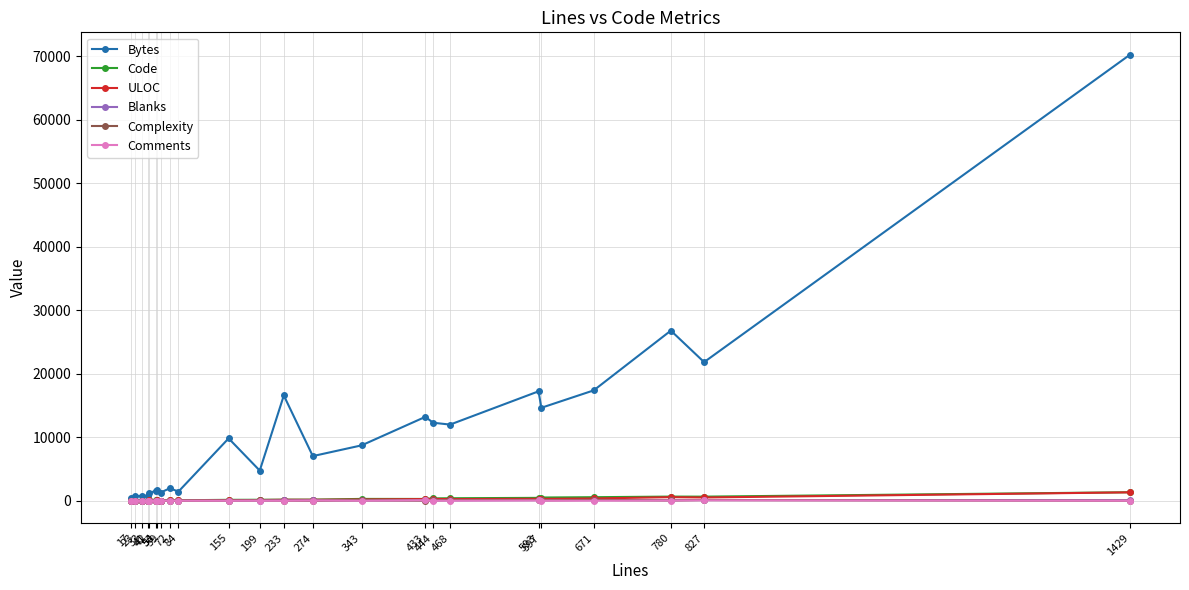

What is the greatest value displayed?

70293